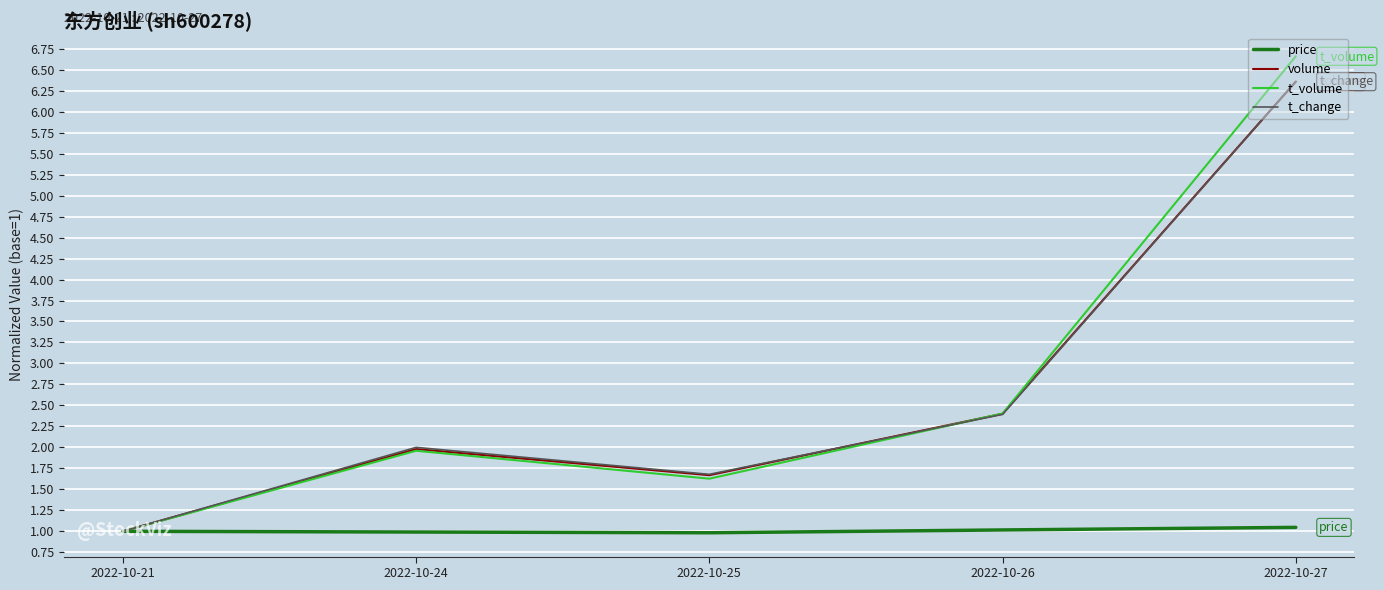

At which label does t_volume reach its minimum?

2022-10-21